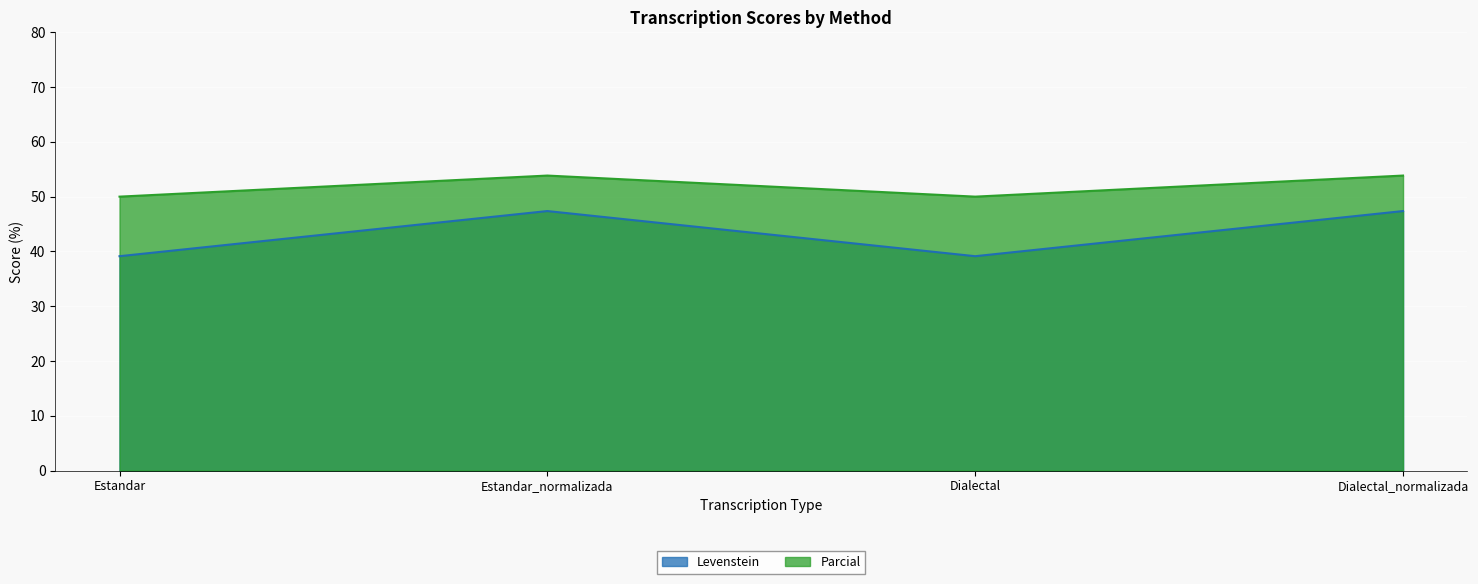

Which has a higher value, Estandar_normalizada or Dialectal?

Estandar_normalizada